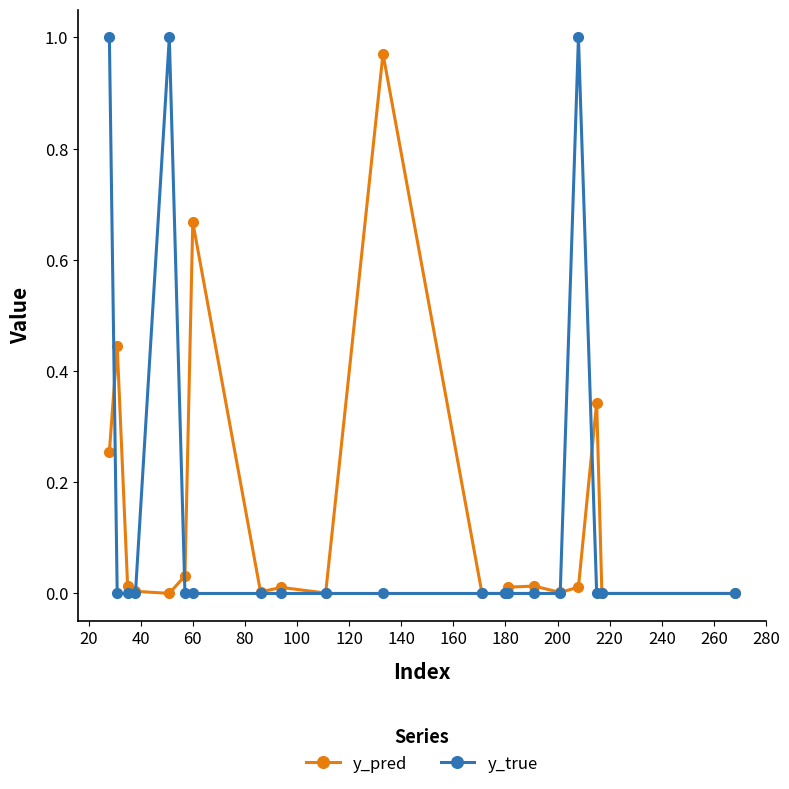

What is the sum of all y_true values?

3.0